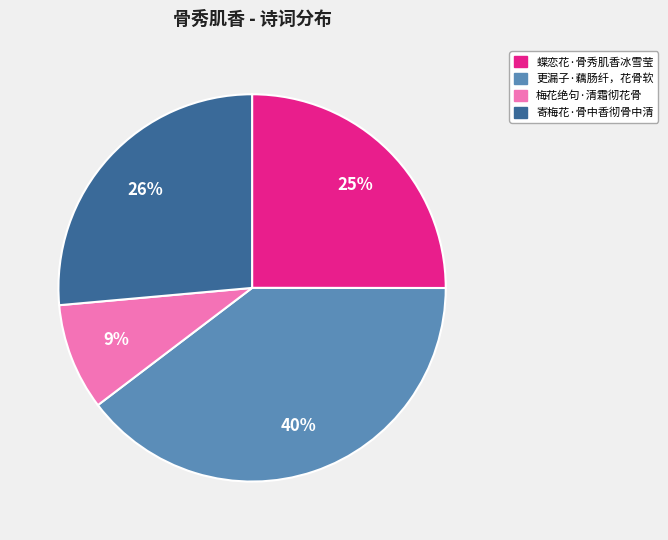

Rank the categories by value from lowest to highest.

梅花绝句·清霜彻花骨, 蝶恋花·骨秀肌香冰雪莹, 寄梅花·骨中香彻骨中清, 更漏子·藕肠纤，花骨软